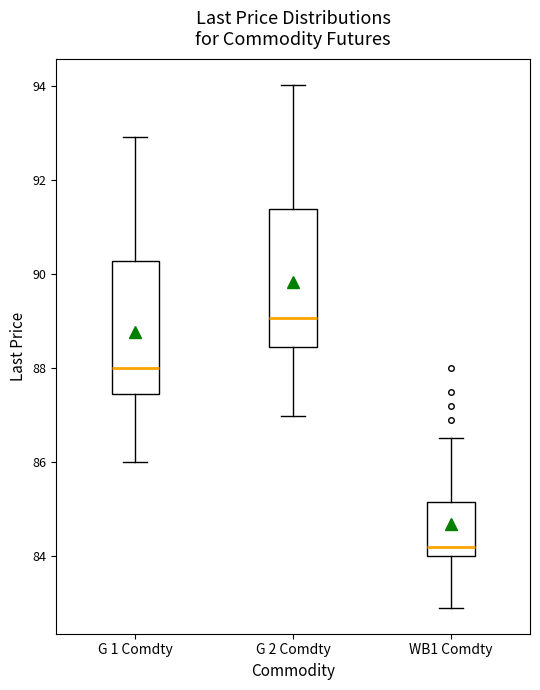

Where does the lower whisker of the box for WB1 Comdty end on the y-axis? The values are not printed on the chart, so give them approximately, as read against the axis.

83.0